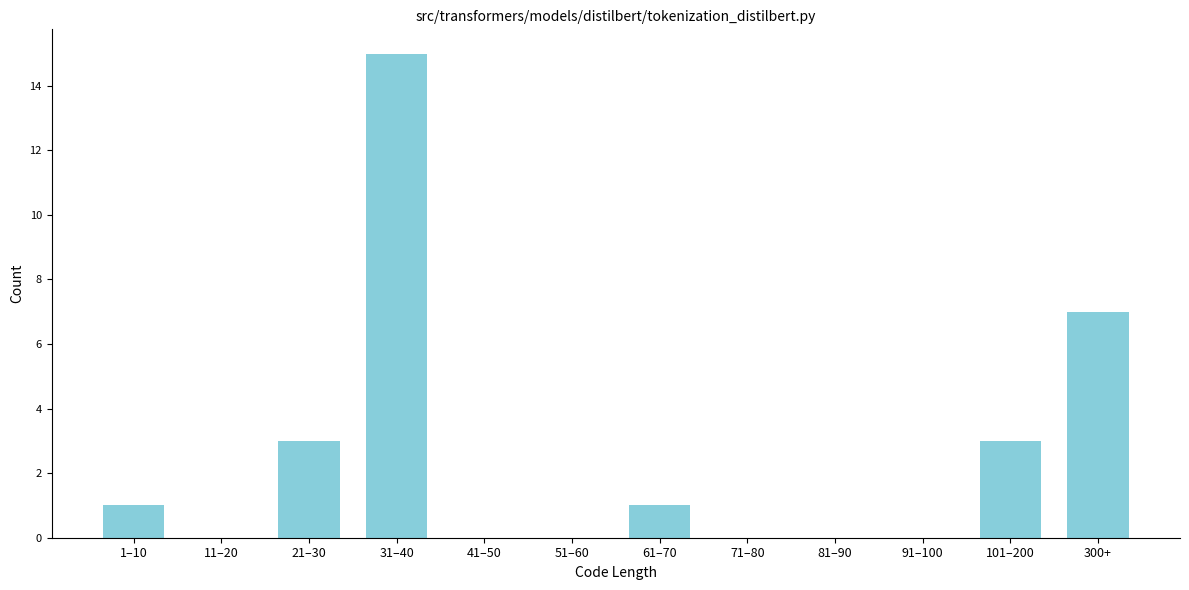

Reading left to right, what are all the values shown in this chart?

1–10=1	11–20=0	21–30=3	31–40=15	41–50=0	51–60=0	61–70=1	71–80=0	81–90=0	91–100=0	101–200=3	300+=7